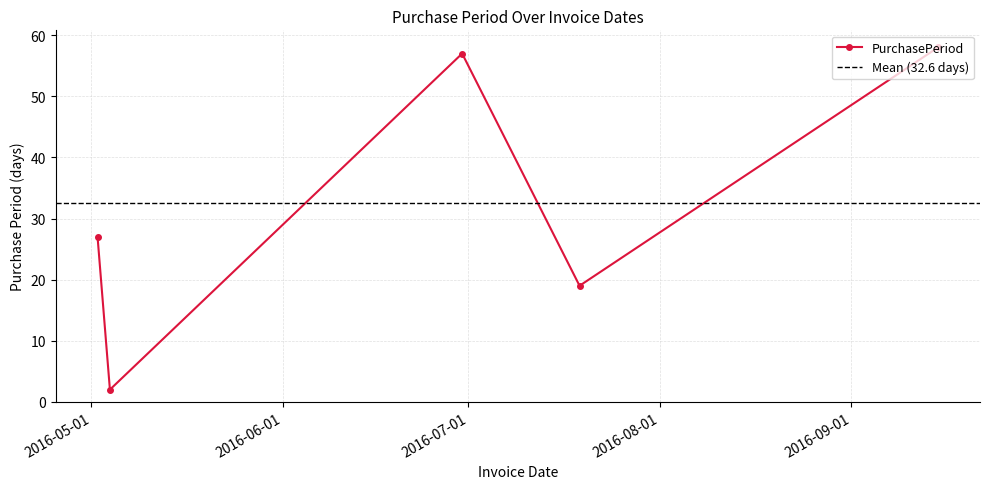

What is the sum of all values?

163